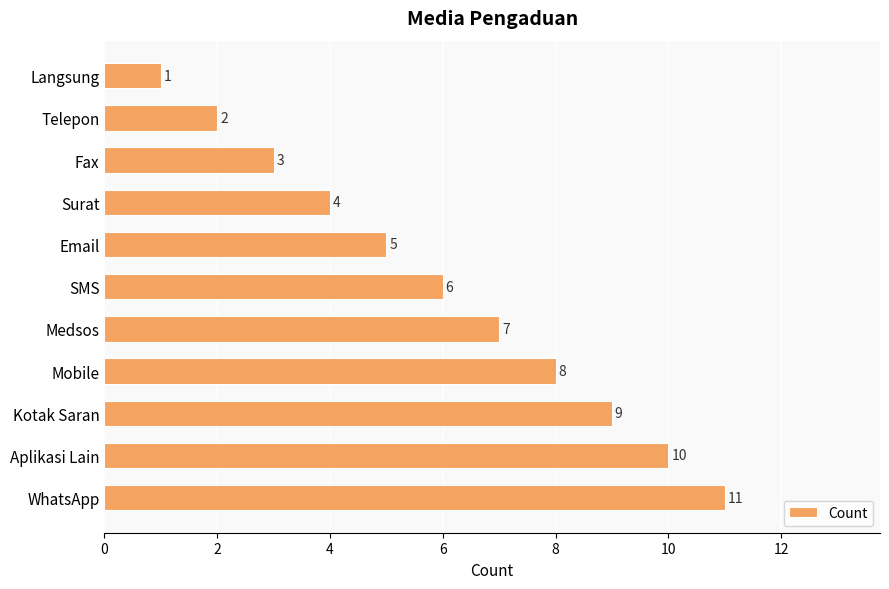

What is the difference between the second highest and second lowest values?

8